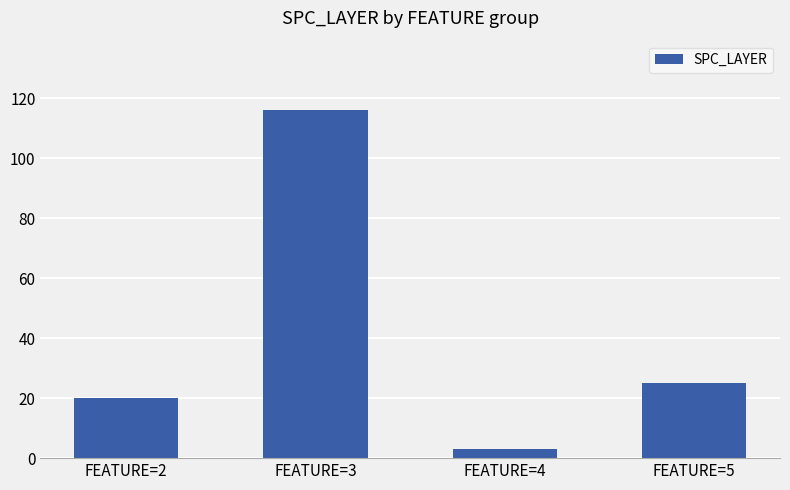

At which category does the chart reach its peak across all series?

FEATURE=3